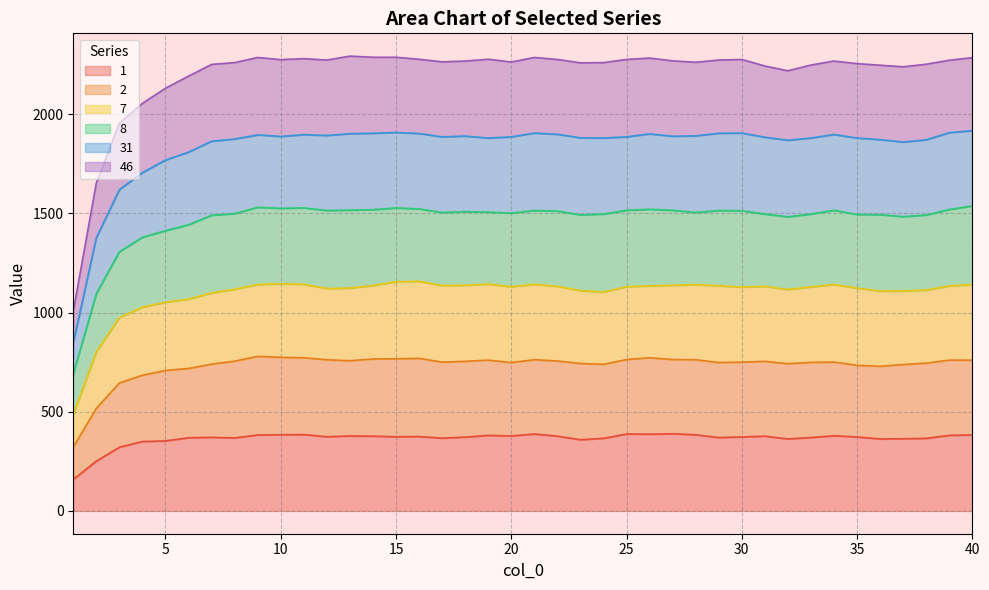

Rank the categories by 1 value from highest to lowest.

27, 21, 25, 26, 11, 10, 28, 9, 40, 19, 39, 34, 13, 20, 14, 22, 31, 16, 12, 15, 30, 35, 18, 7, 29, 33, 6, 8, 17, 24, 38, 37, 32, 36, 23, 5, 4, 3, 2, 1